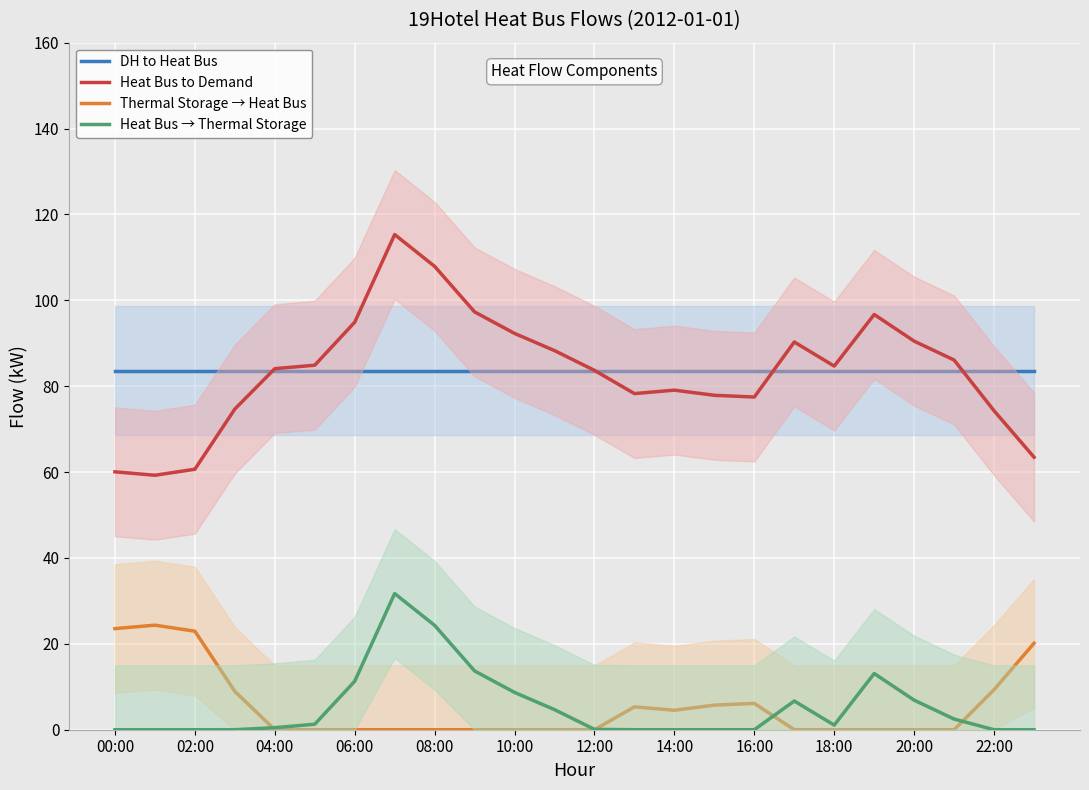

True or false: Heat Bus to Demand and Thermal Storage → Heat Bus cross at least once.

False